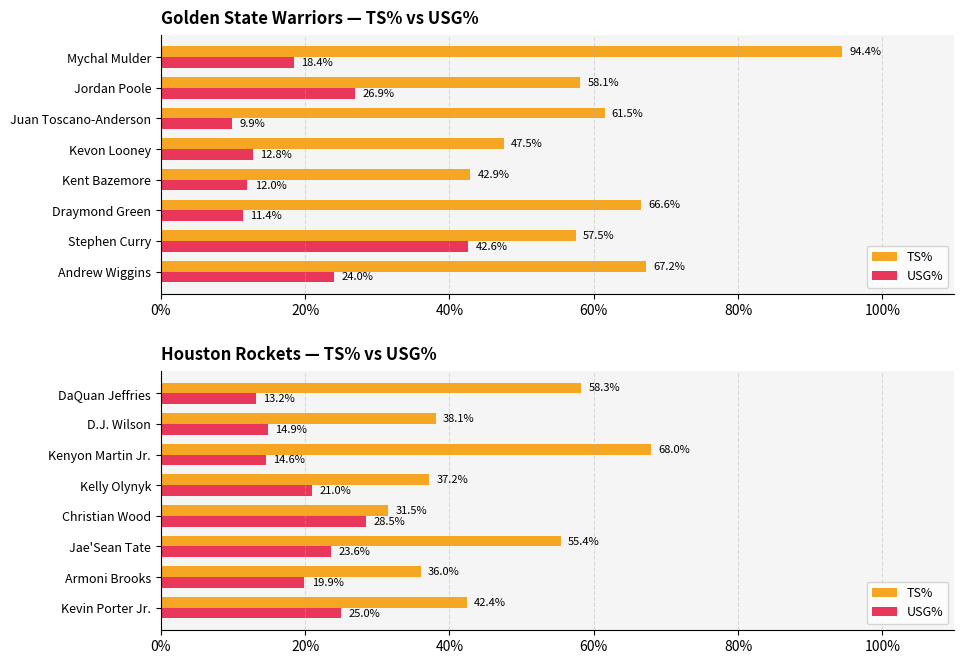

At how many categories does at least one series exceed 0?

8